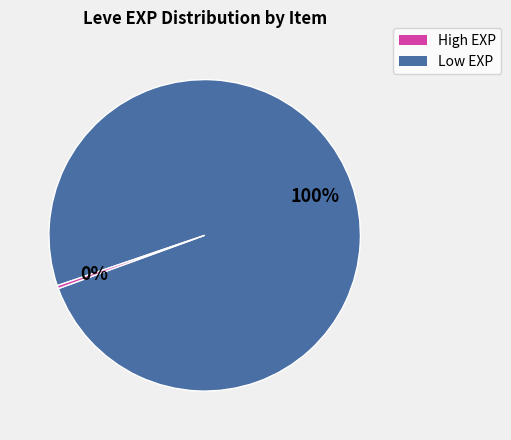

To the nearest percent, what is the average slice percentage?

50%